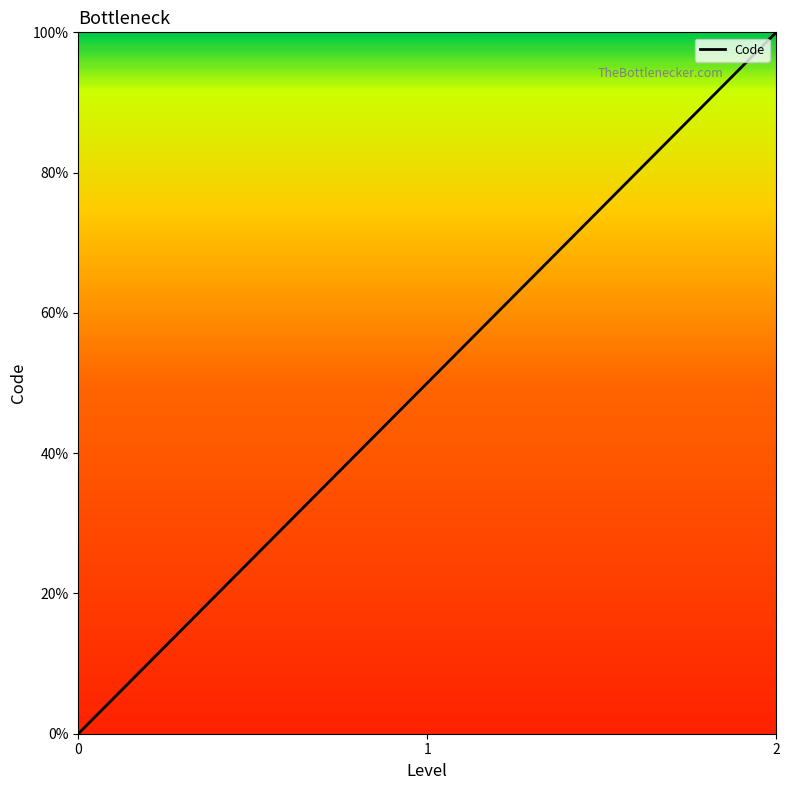

Does the chart display data point markers on the line(s)?

No